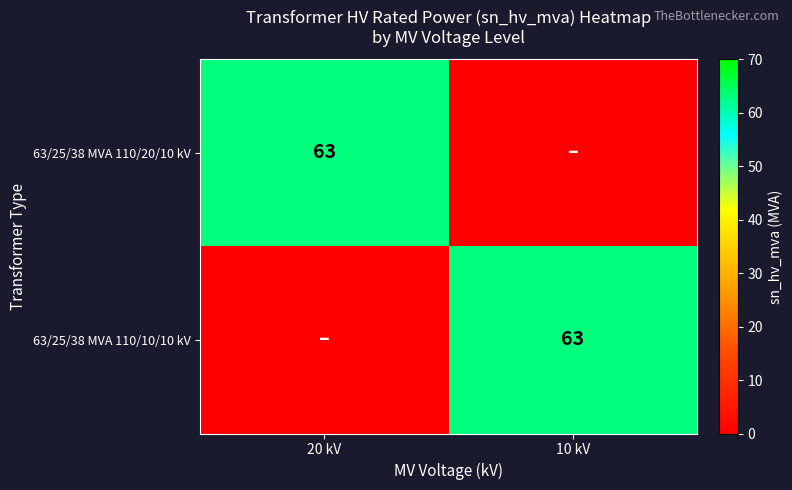

True or false: 63/25/38 MVA 110/10/10 kV has a value of 16 at 10 kV.

False